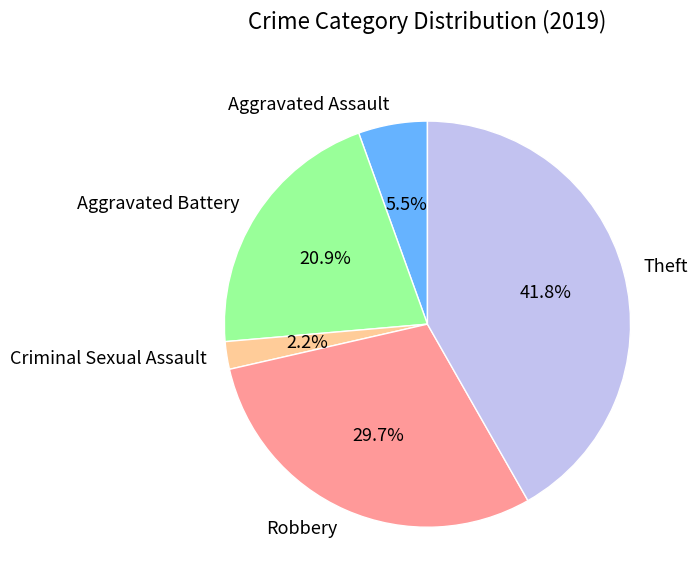

Does Aggravated Battery account for over 50% of the chart?

No